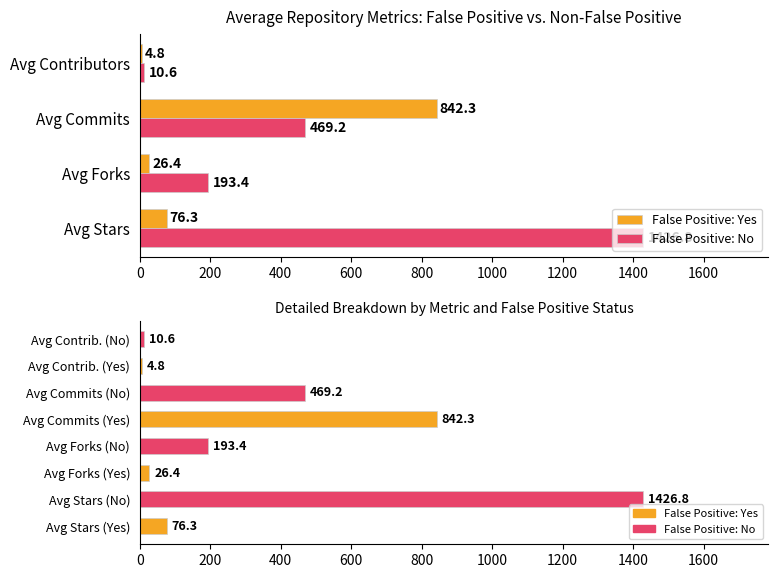

How many categories are shown in the chart?

4